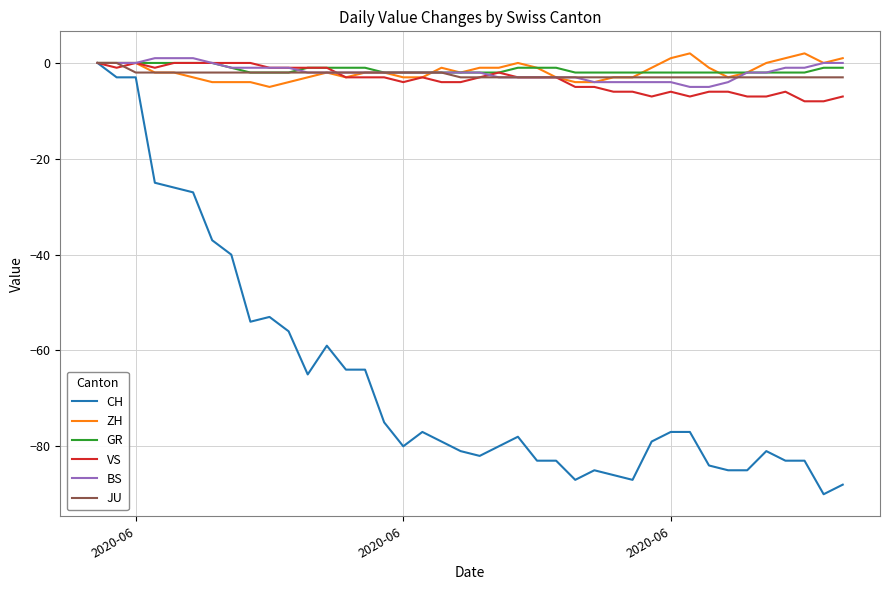

Which series has the largest range (max minus min)?

CH